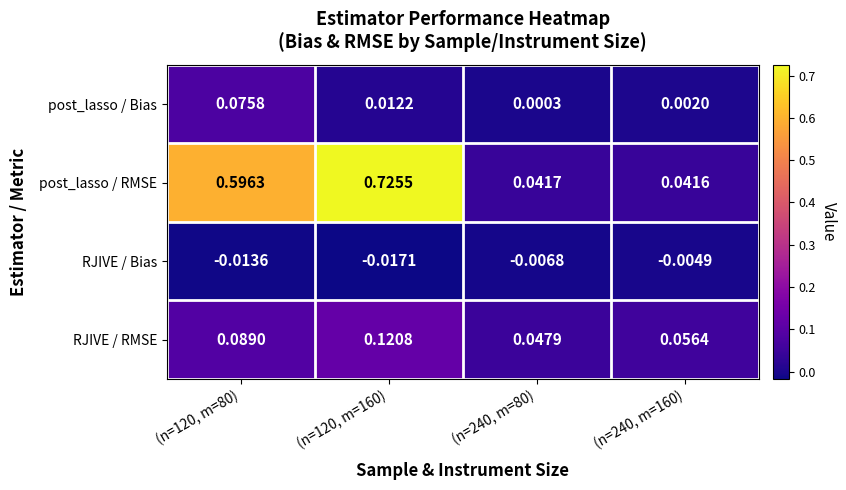

Which series changed the most between (n=120, m=80) and (n=120, m=160)?

post_lasso / RMSE